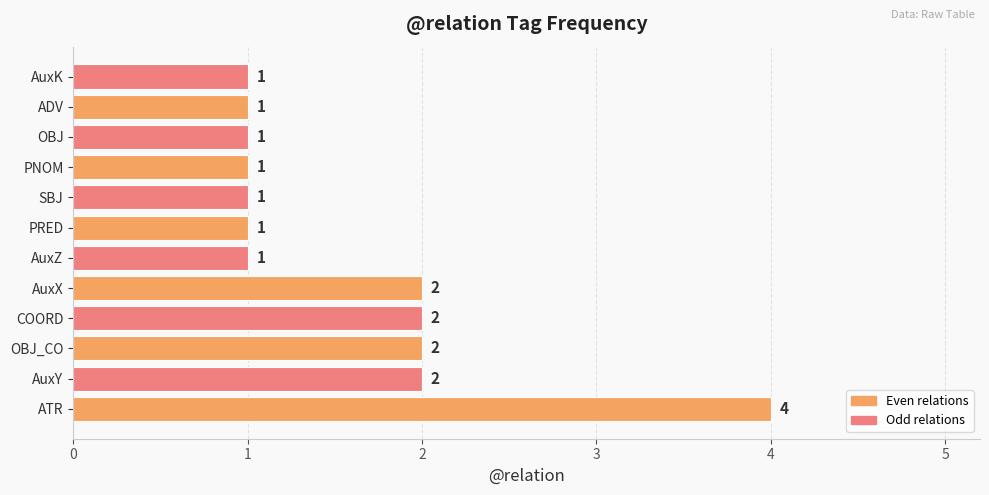

Does the chart contain any negative values?

No